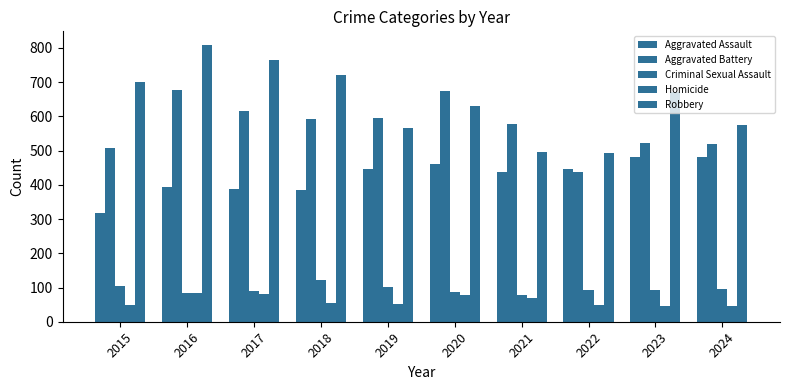

Does the chart contain any negative values?

No